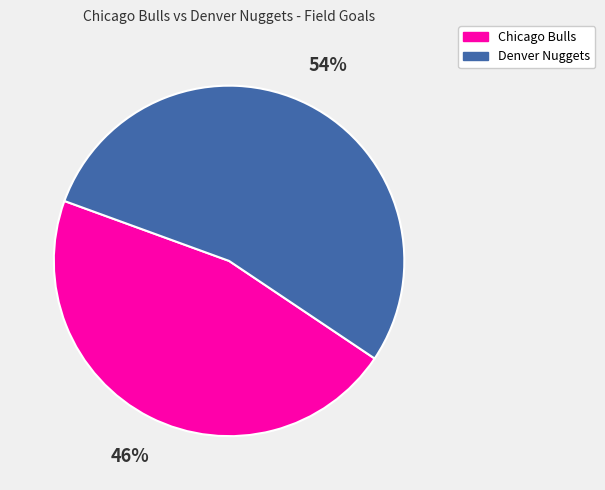

Do Chicago Bulls and Denver Nuggets together represent more than half of the pie?

Yes